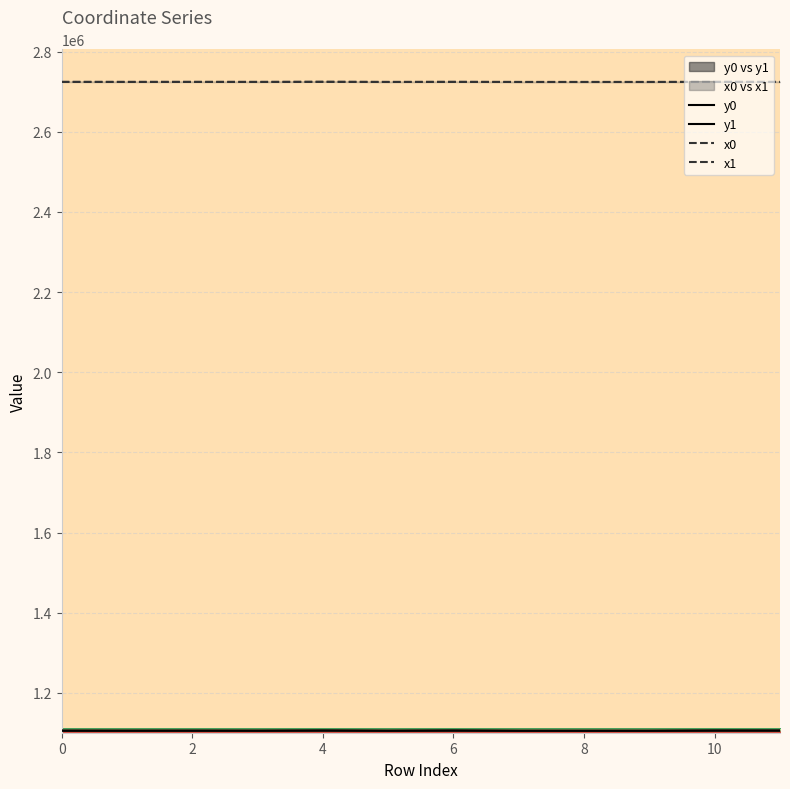

How many data points in x1 are less than 2724422?

6